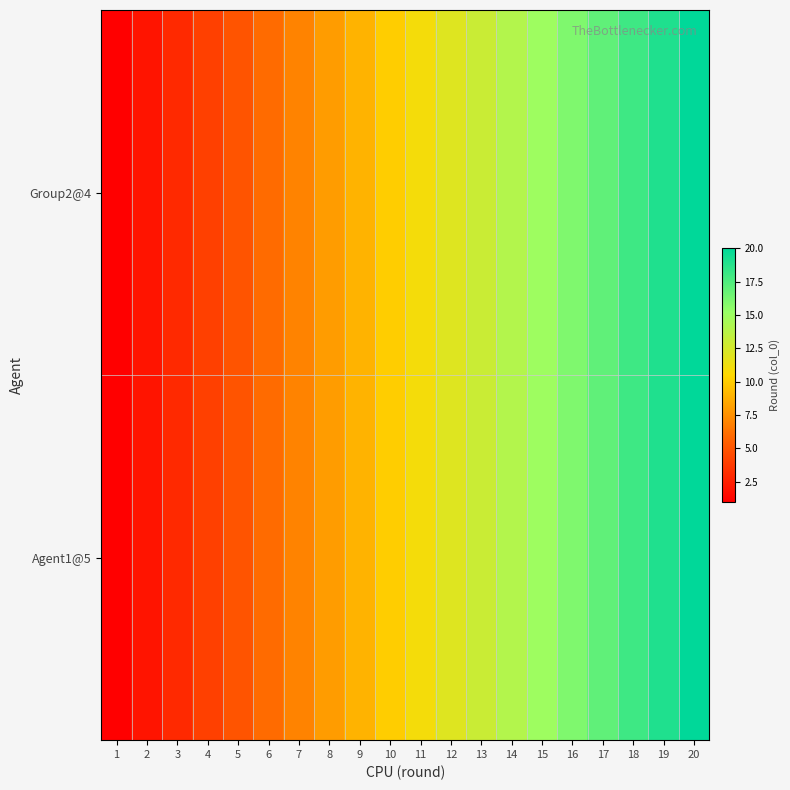

Reading left to right, list all the values displayed in this chart.

Group2@4: 1=1	2=2	3=3	4=4	5=5	6=6	7=7	8=8	9=9	10=10	11=11	12=12	13=13	14=14	15=15	16=16	17=17	18=18	19=19	20=20
Agent1@5: 1=1	2=2	3=3	4=4	5=5	6=6	7=7	8=8	9=9	10=10	11=11	12=12	13=13	14=14	15=15	16=16	17=17	18=18	19=19	20=20